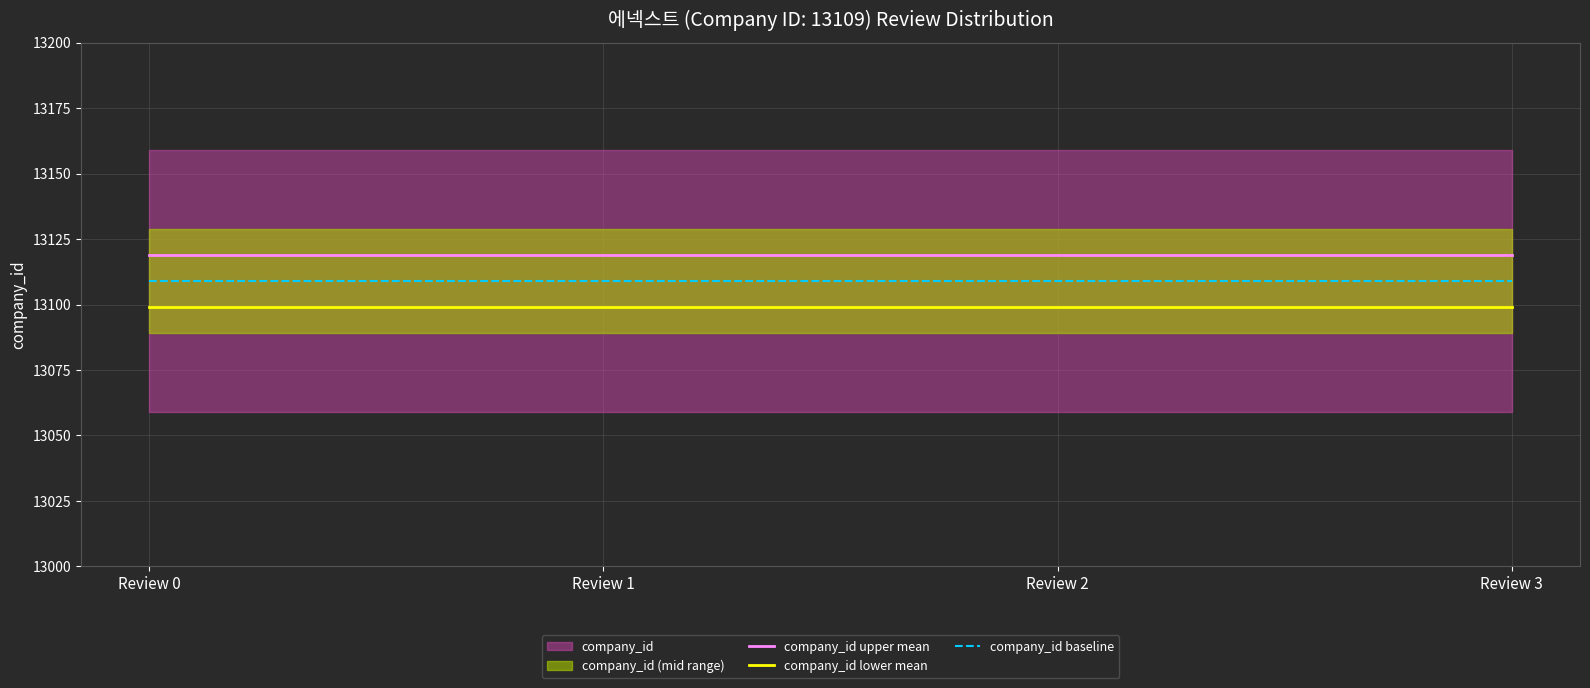

Reading left to right, transcribe all the data shown in this chart.

company_id upper mean: 13119	13119	13119	13119
company_id lower mean: 13099	13099	13099	13099
company_id baseline: 13109	13109	13109	13109